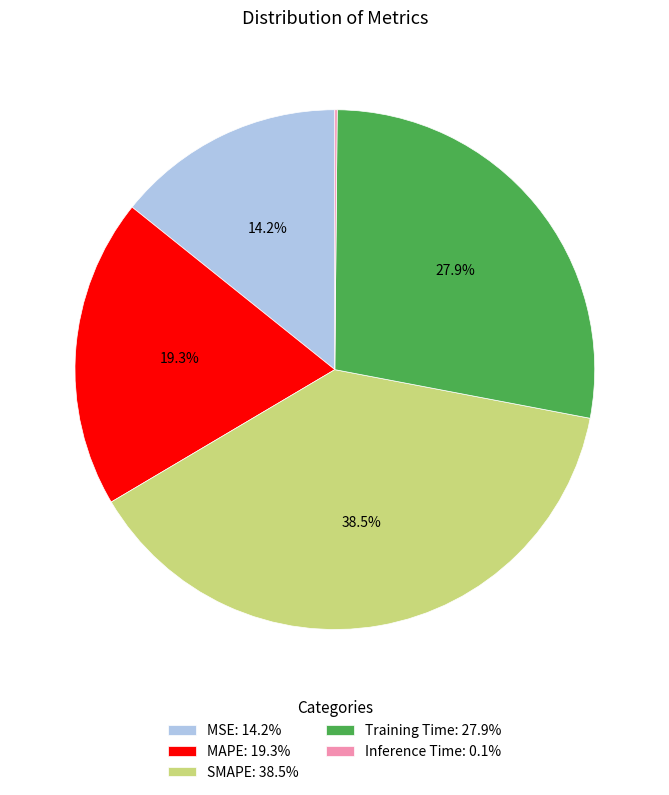

True or false: MAPE accounts for 19% of the total.

True